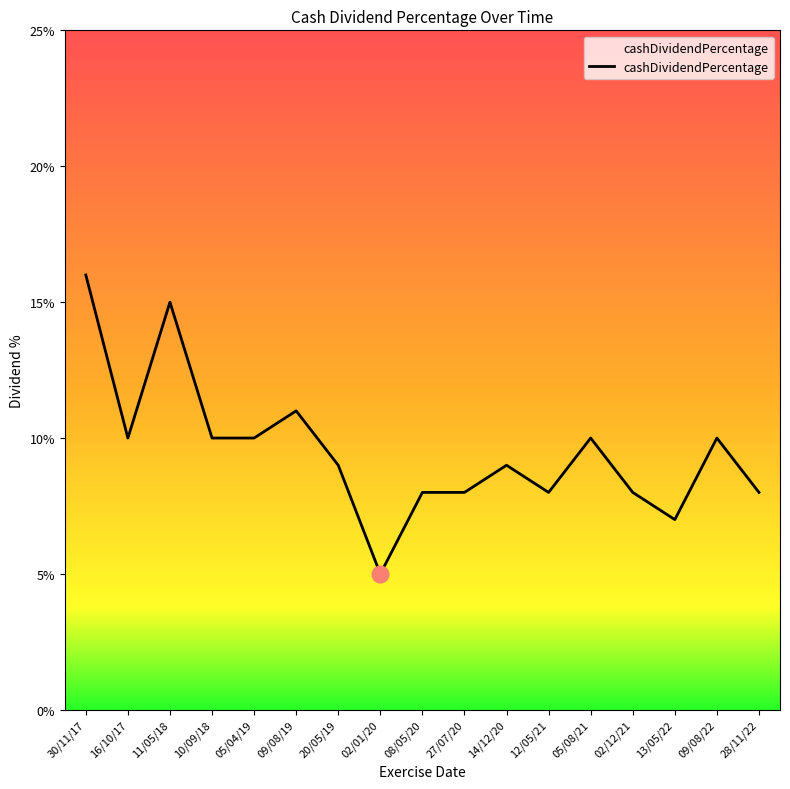

Which category has the lowest value across all series?

02/01/20